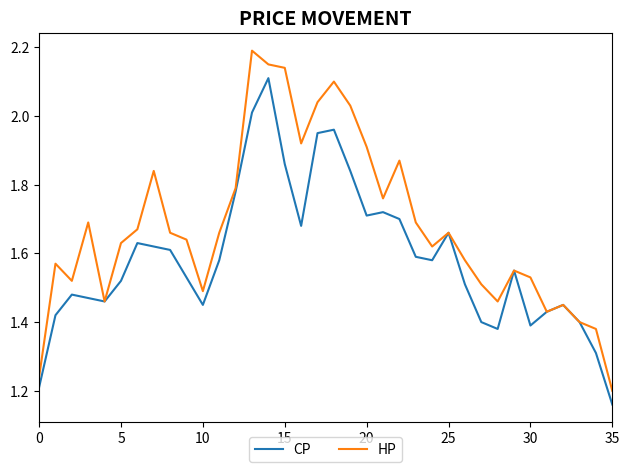

What is the maximum value shown in the chart?

2.2